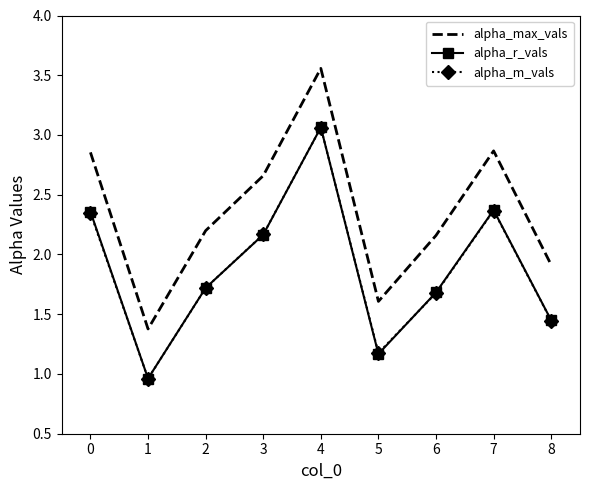

Which category has the highest value across all series?

4